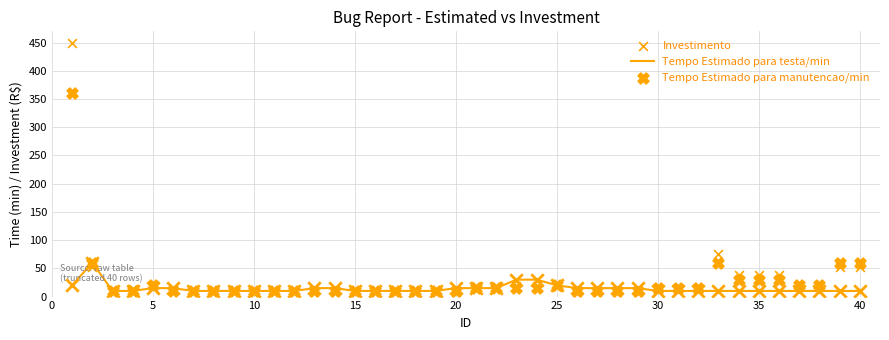

Which series has the largest total across all categories?

Investimento